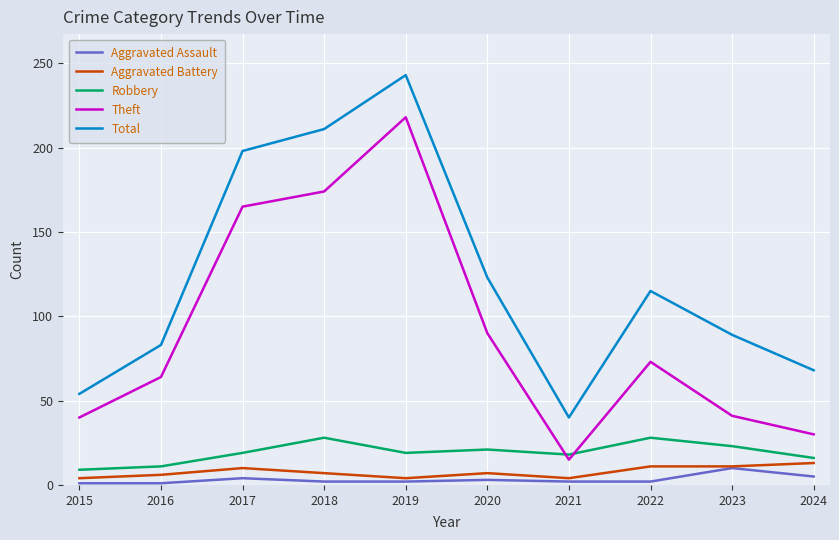

In Theft, how many points are higher than both neighbors (excluding endpoints)?

2